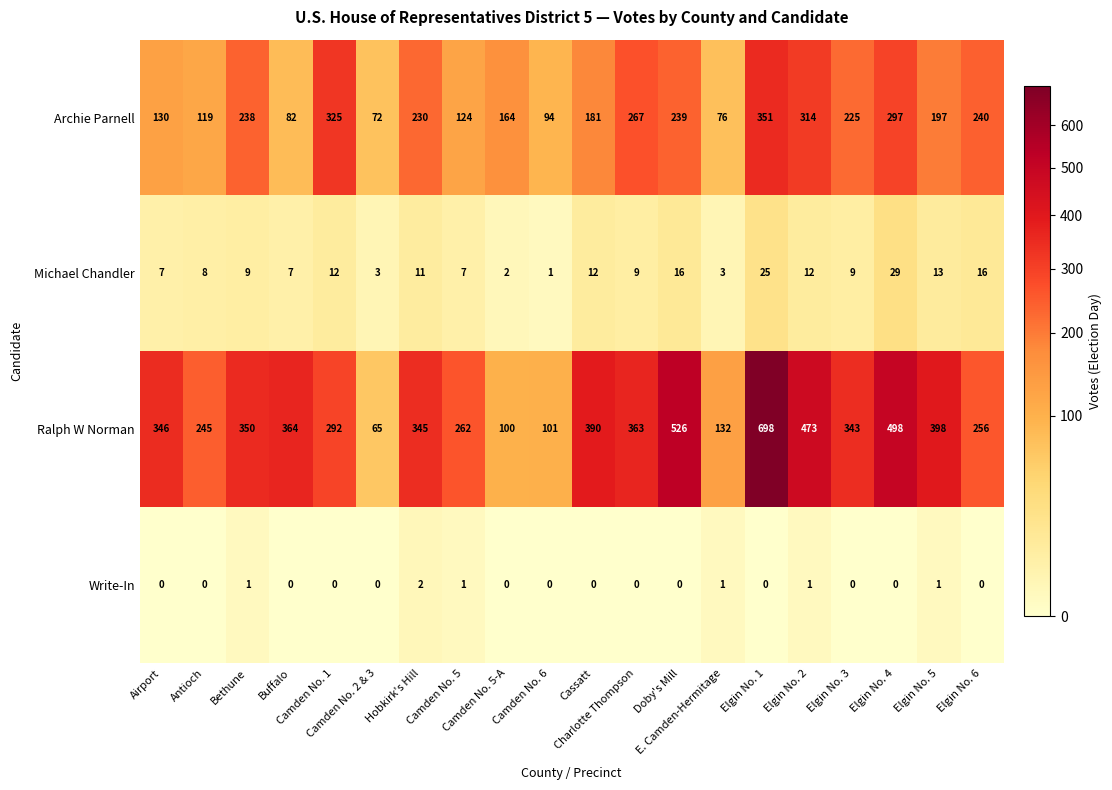

What is the maximum value for Michael Chandler?

29